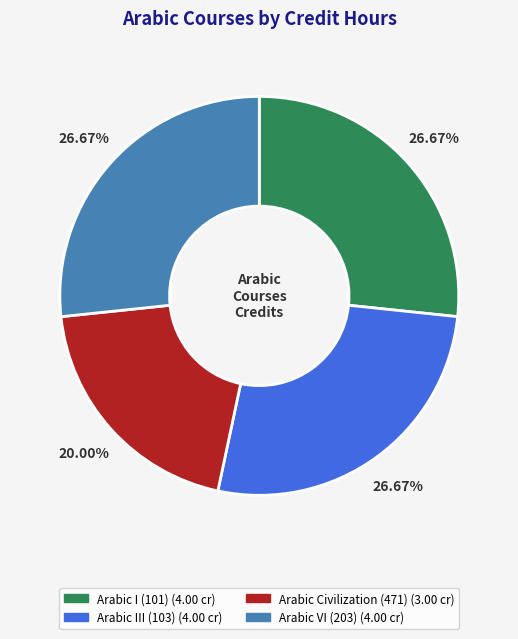

Is there any slice that represents more than half of the pie?

No